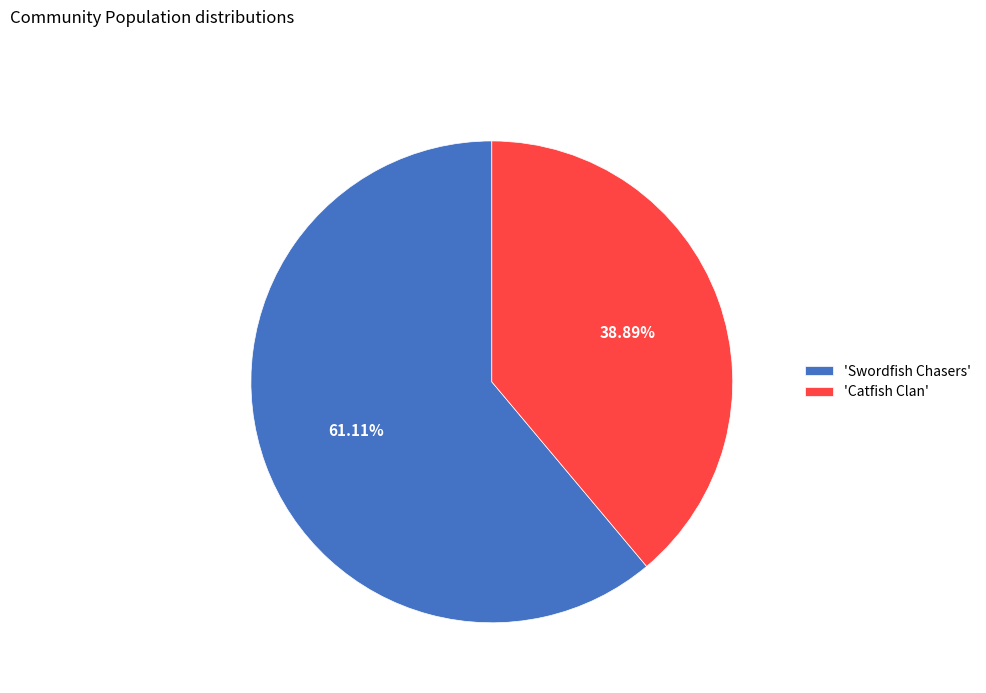

Which has a higher value, 'Swordfish Chasers' or 'Catfish Clan'?

'Swordfish Chasers'